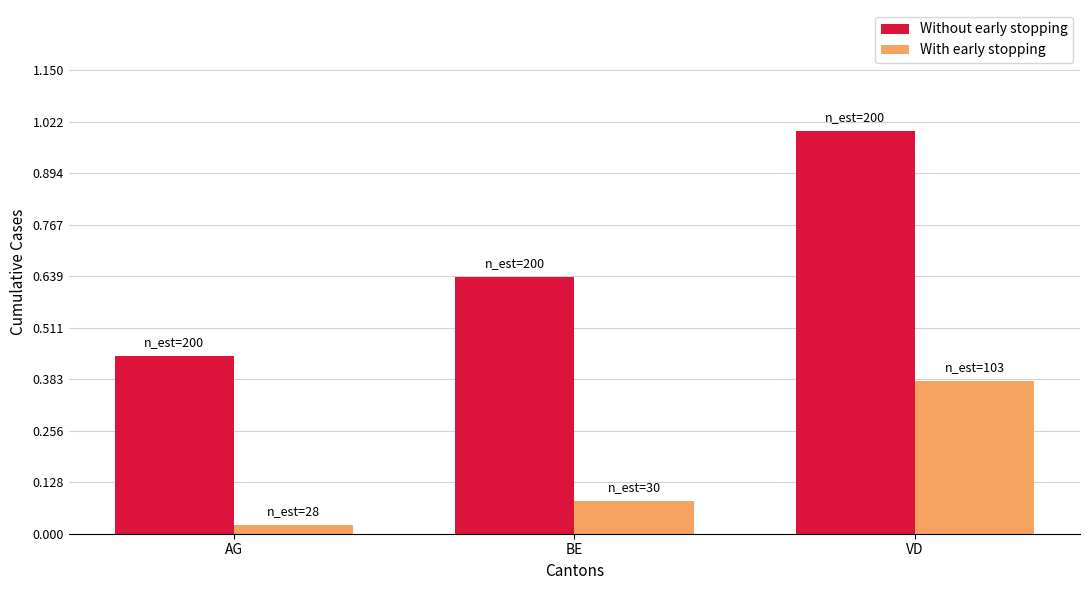

What is the minimum value for Without early stopping?

179